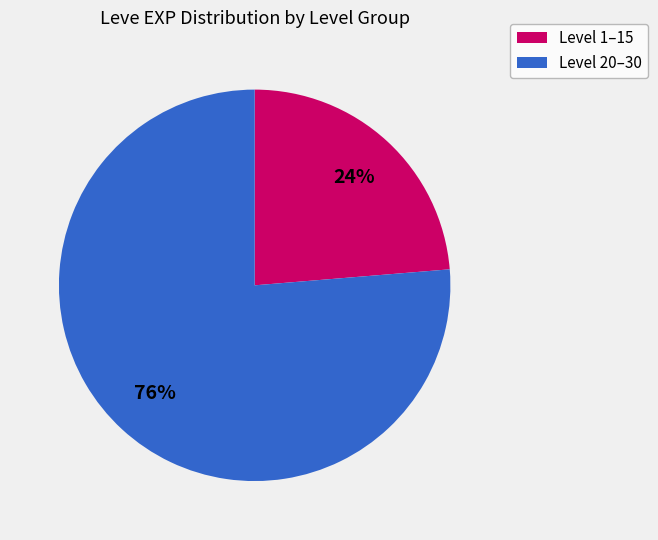

Is there a majority slice in this chart?

Yes